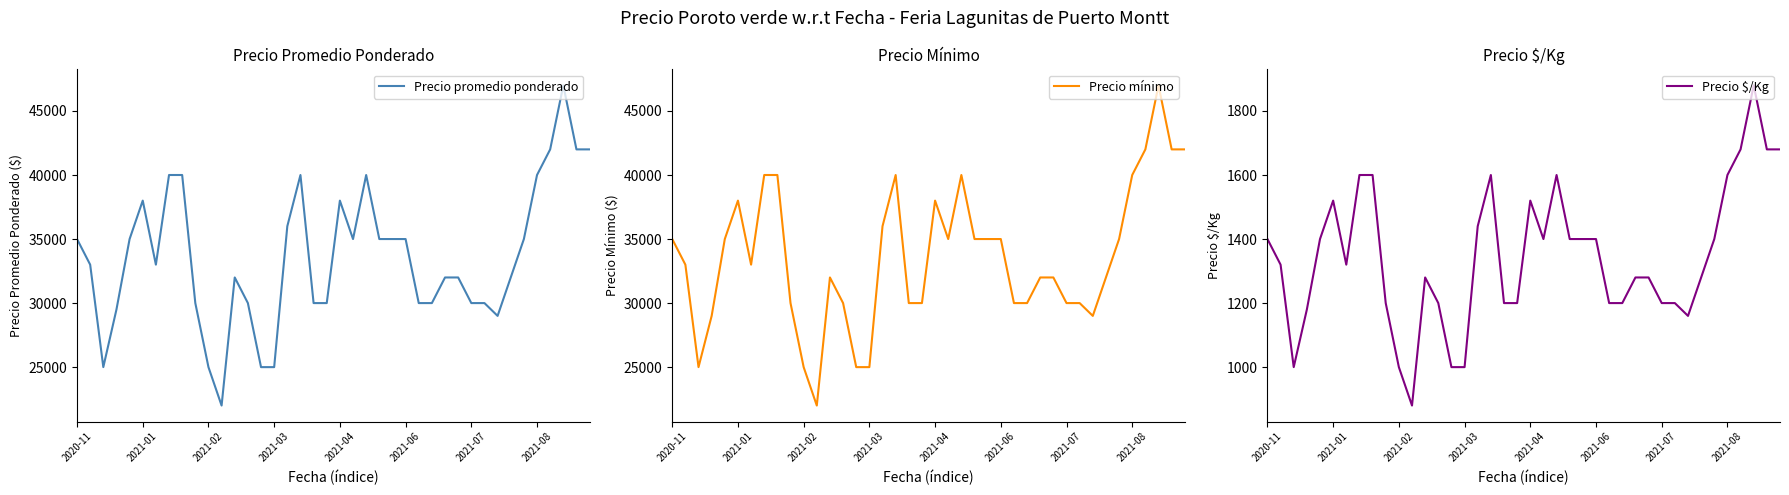

True or false: Precio promedio ponderado and Precio mínimo cross at least once.

False